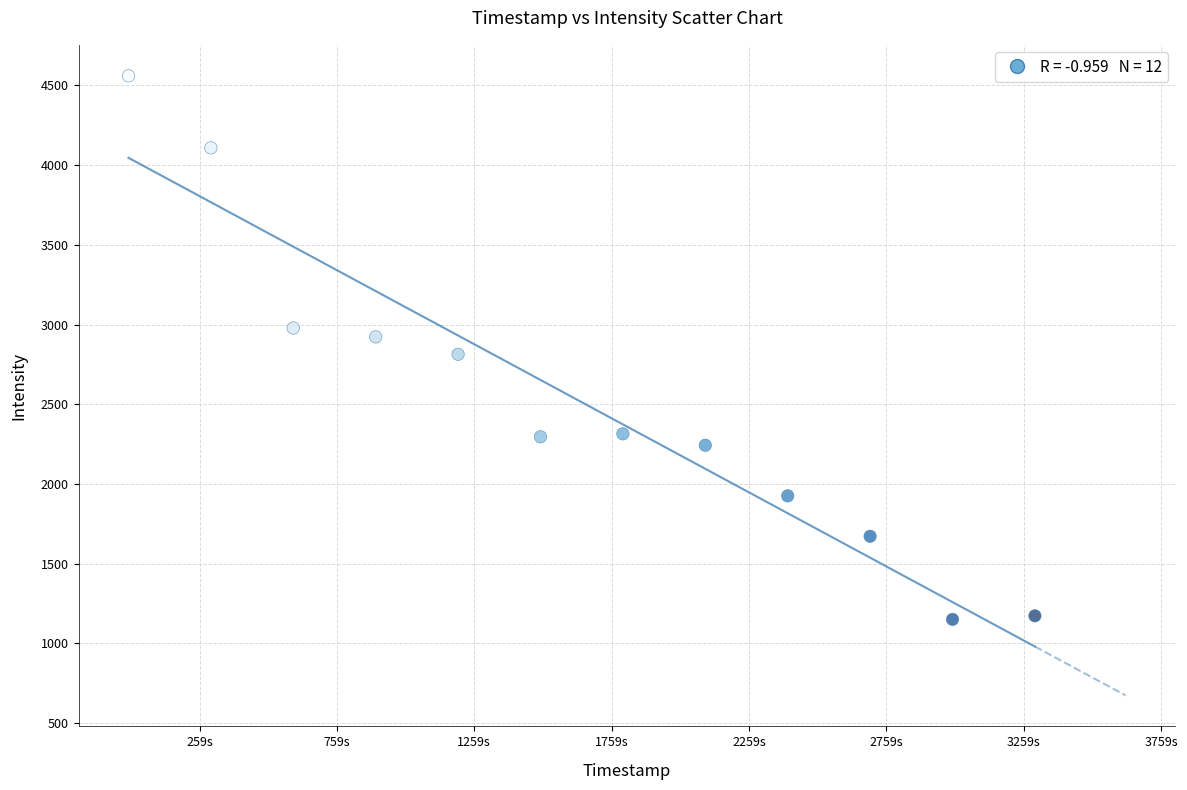

What is the average Y value?

2513.3